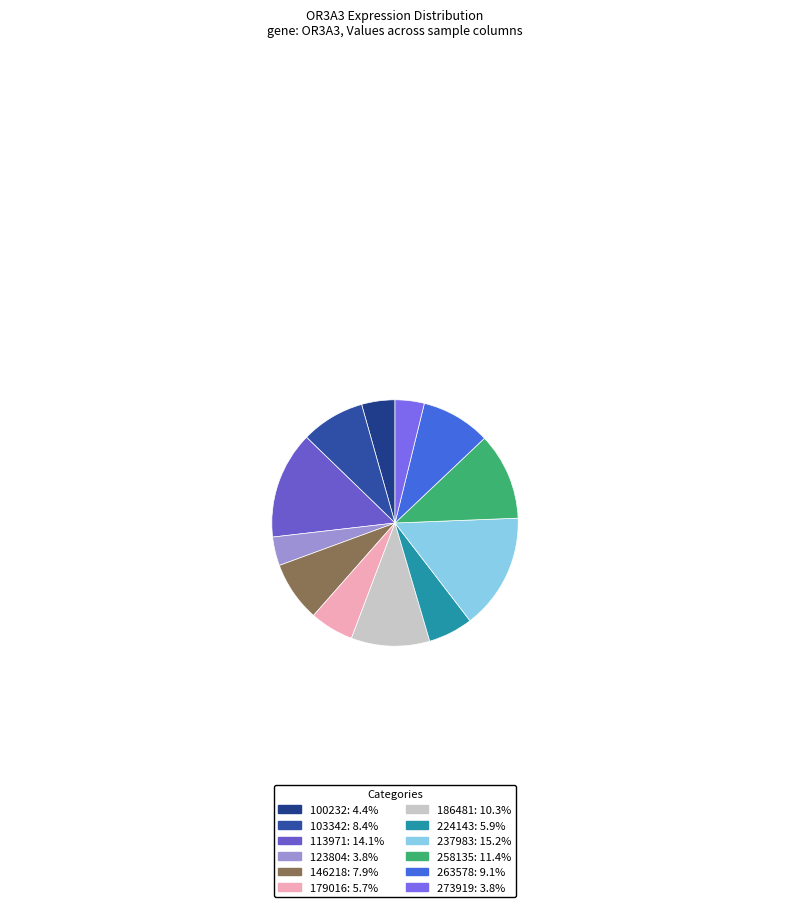

Count the number of slices in the pie.

12